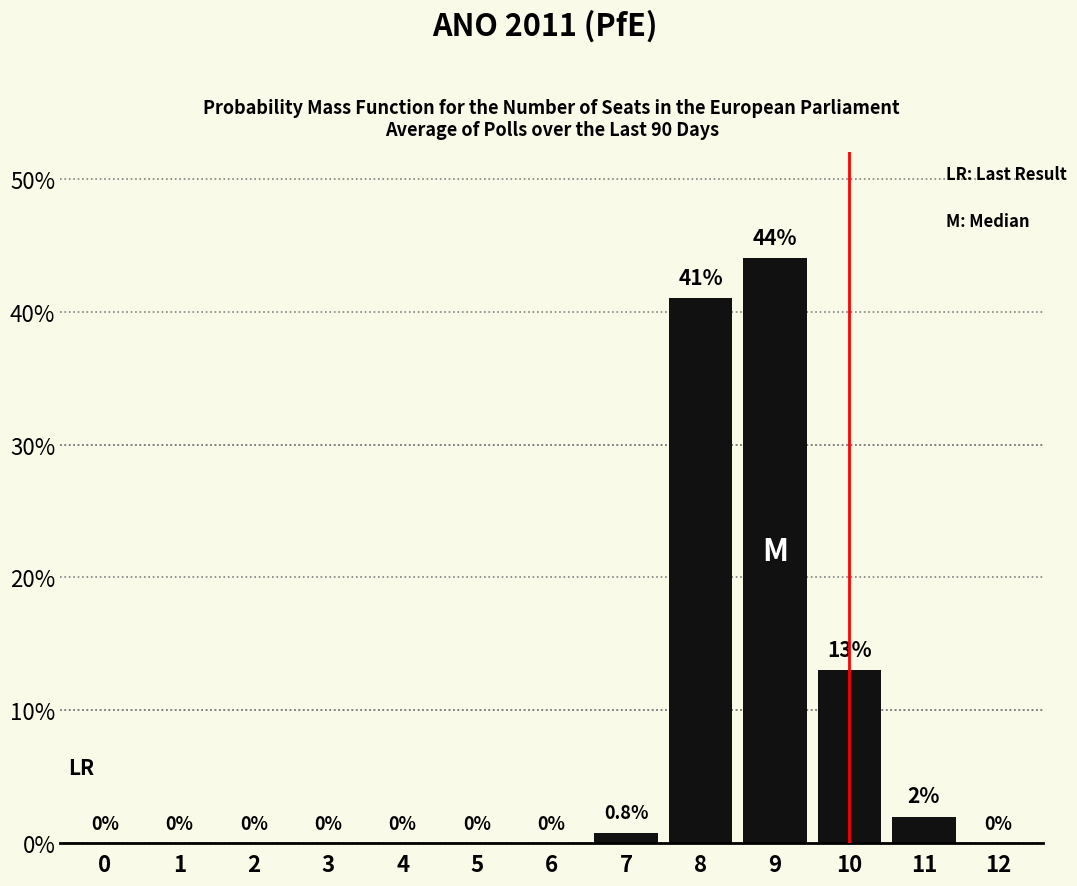

Reading left to right, transcribe all the data shown in this chart.

0.0	0.0	0.0	0.0	0.0	0.0	0.0	0.8	41.0	44.0	13.0	2.0	0.0